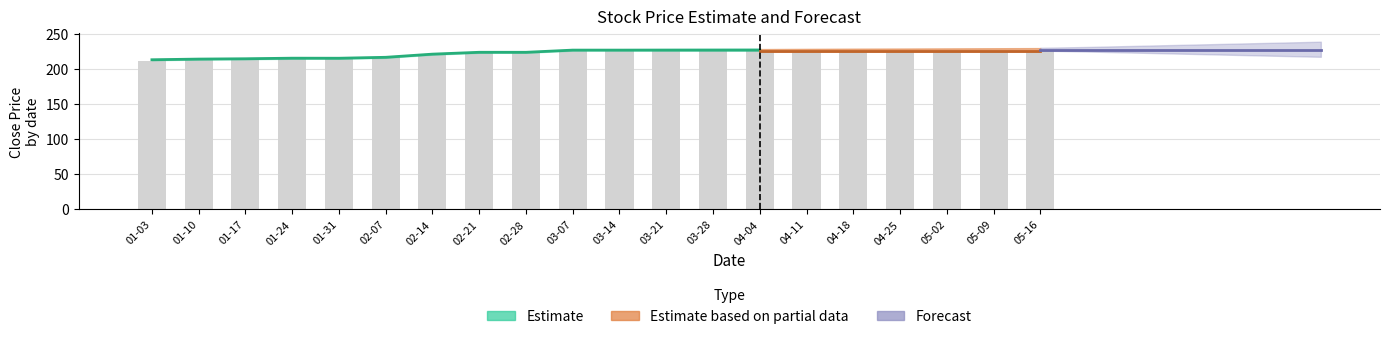

What is the sum of all values?

4424.0